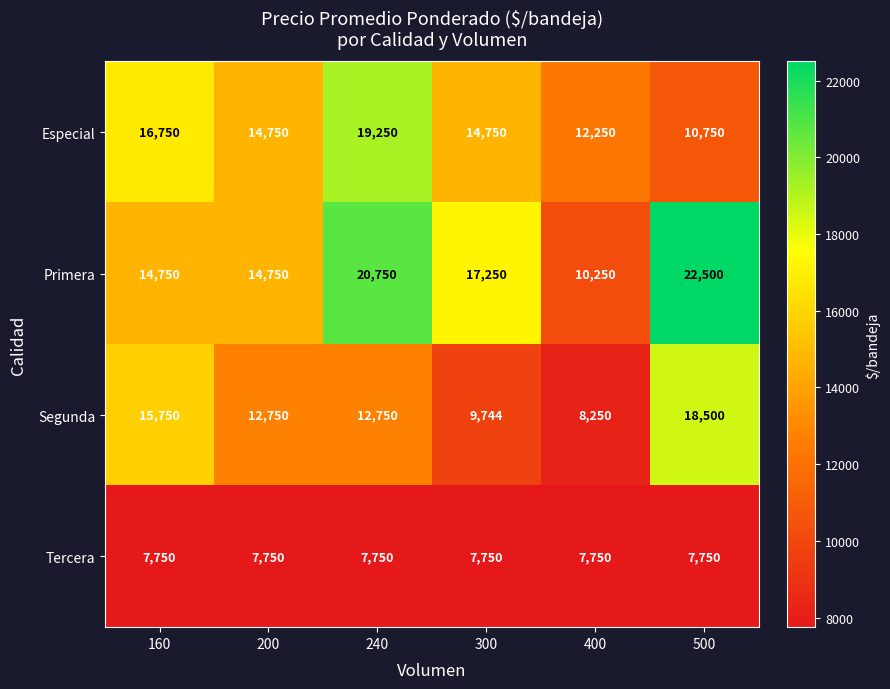

What is the smallest value displayed?

7750